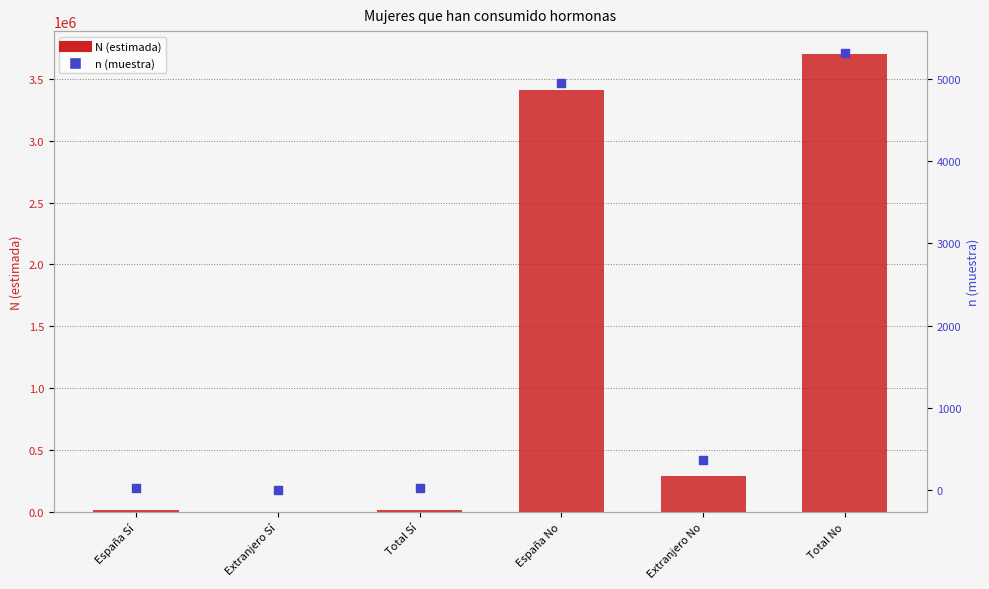

Which series contains the highest Y value?

N (estimada)